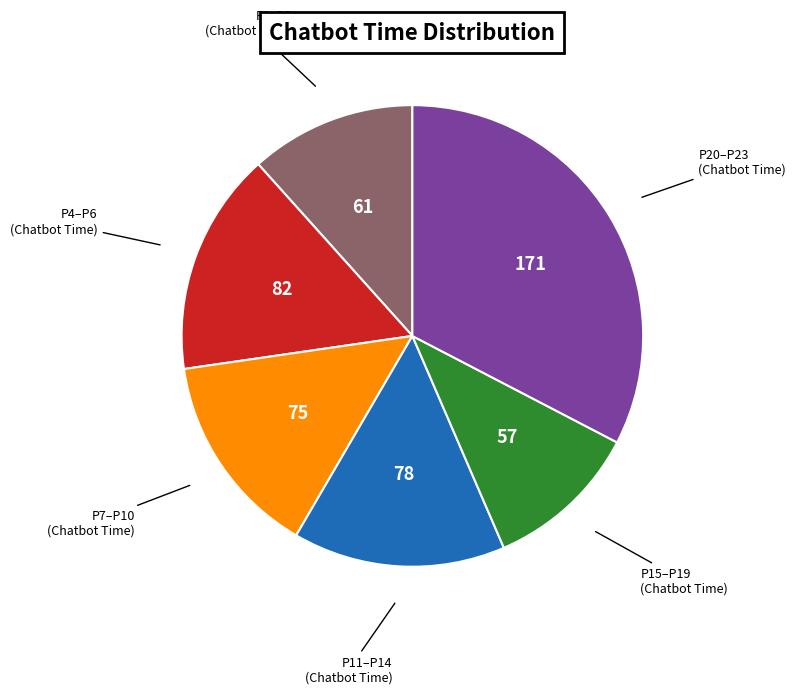

Is there a majority slice in this chart?

No